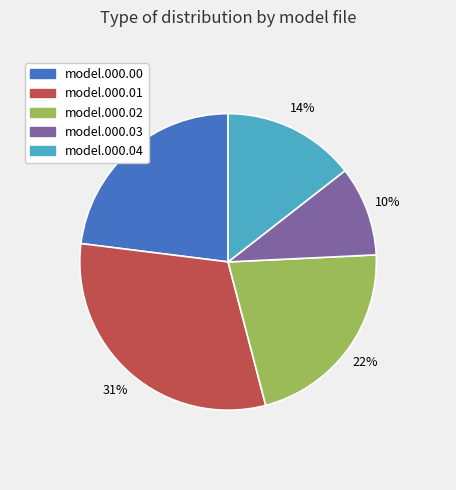

Is there any slice that represents more than half of the pie?

No